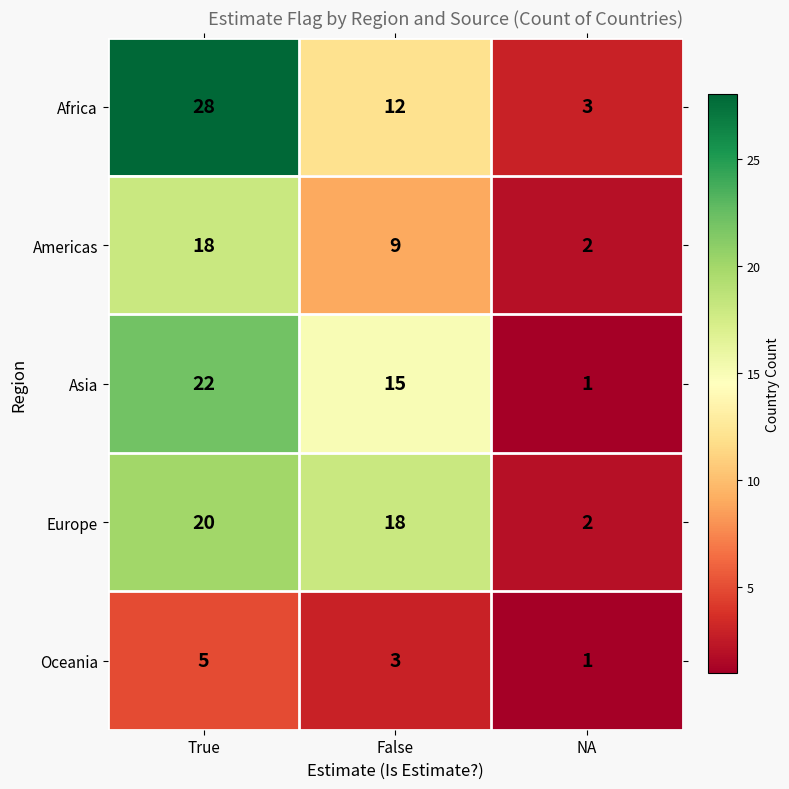

Rank the categories by Asia value from highest to lowest.

True, False, NA